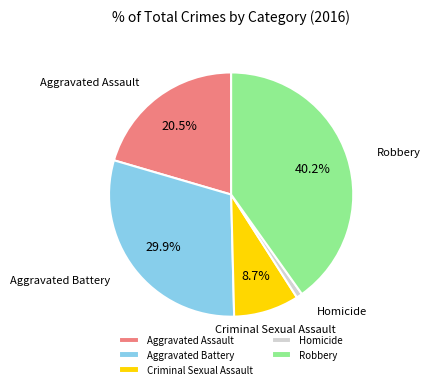

Approximately how many times larger is the value at Aggravated Battery compared to Aggravated Assault?

1.5